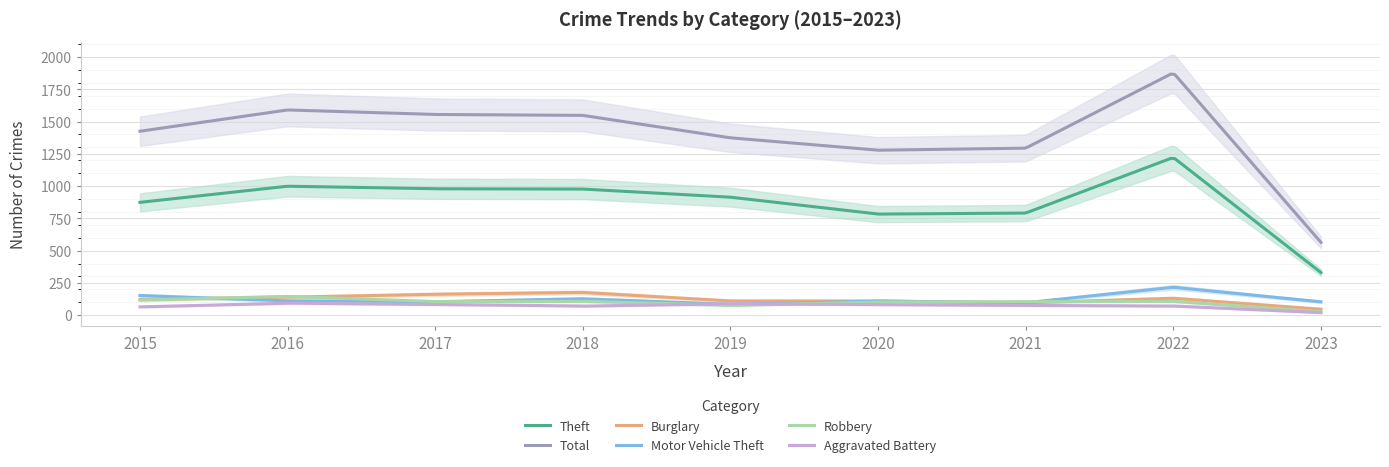

What is the sum of the Robbery values at 2019 and 2020?

177